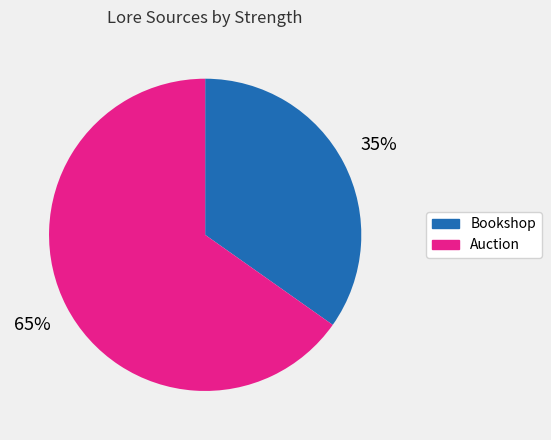

The Bookshop slice represents 1% of the pie. True or false?

False